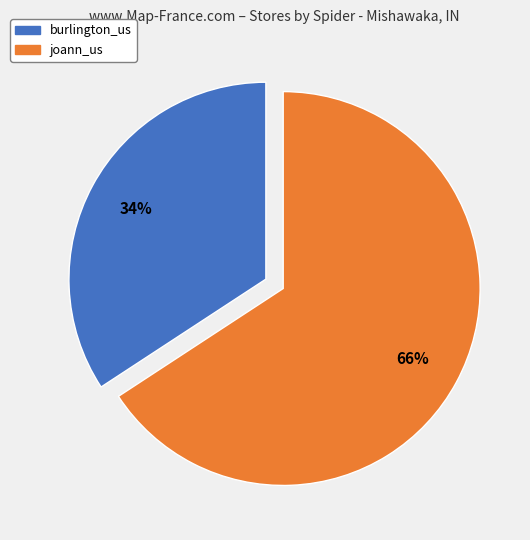

How many segments does this pie chart have?

2